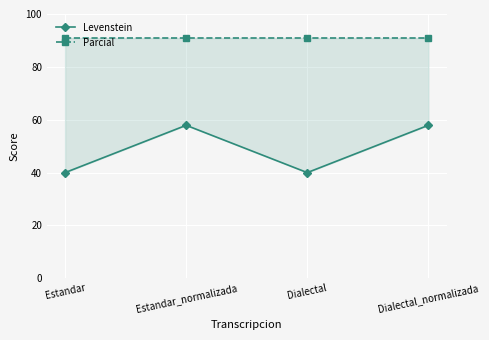

At which category is the sum across all series the highest?

Estandar_normalizada